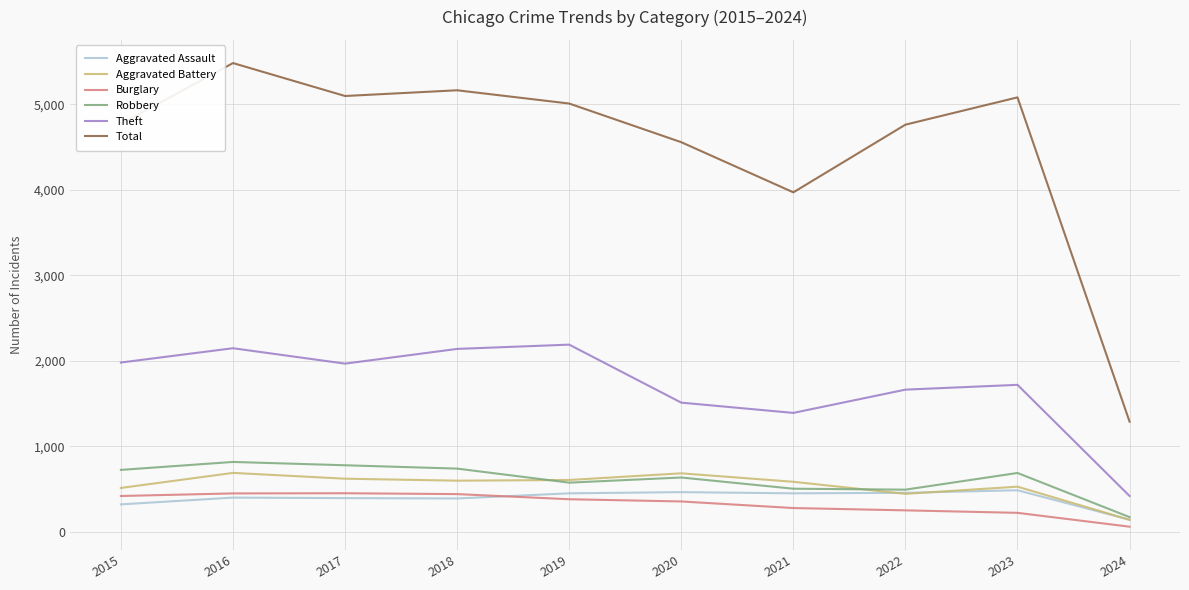

Which series has the largest total across all categories?

Total